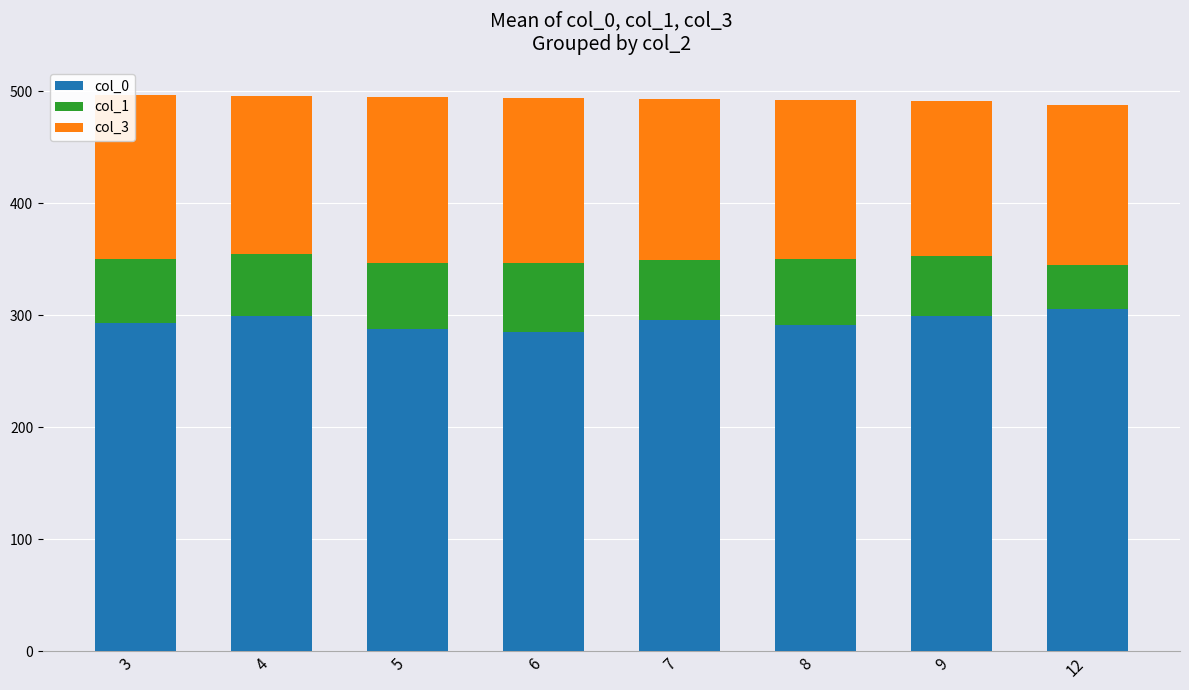

What value does the col_0 series have at 12?

306.0